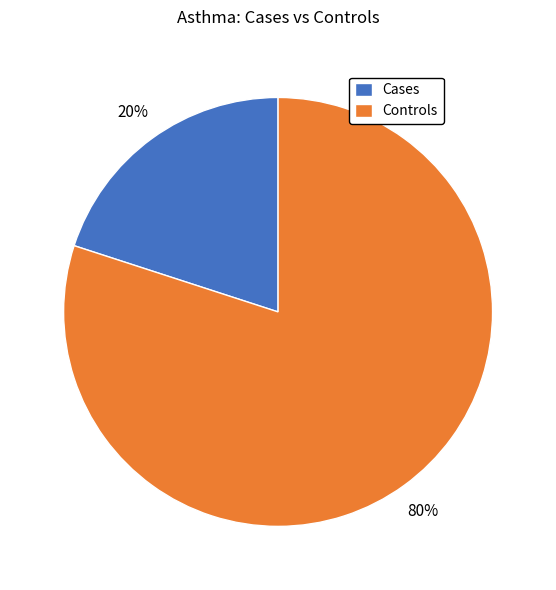

Count the number of slices in the pie.

2